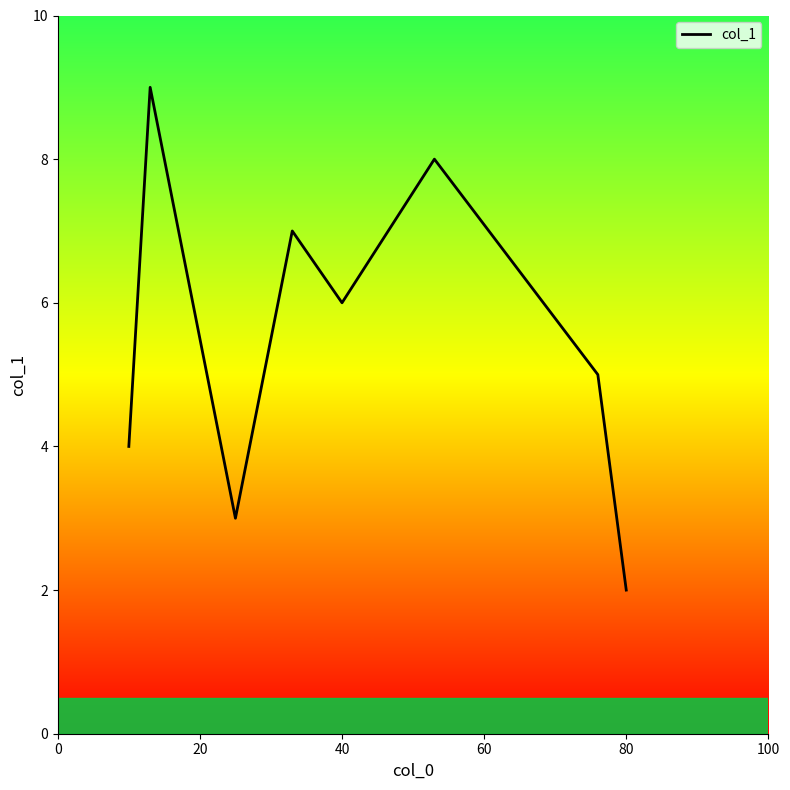

What is the difference between the second highest and minimum values?

6